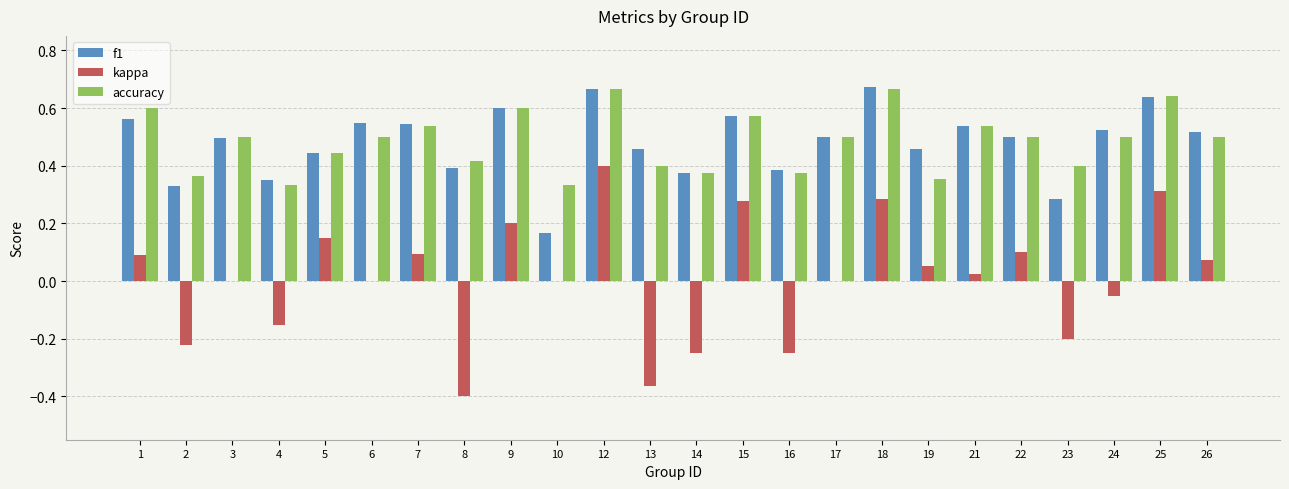

Is the value of accuracy at 9 greater than the value of kappa at 18?

Yes